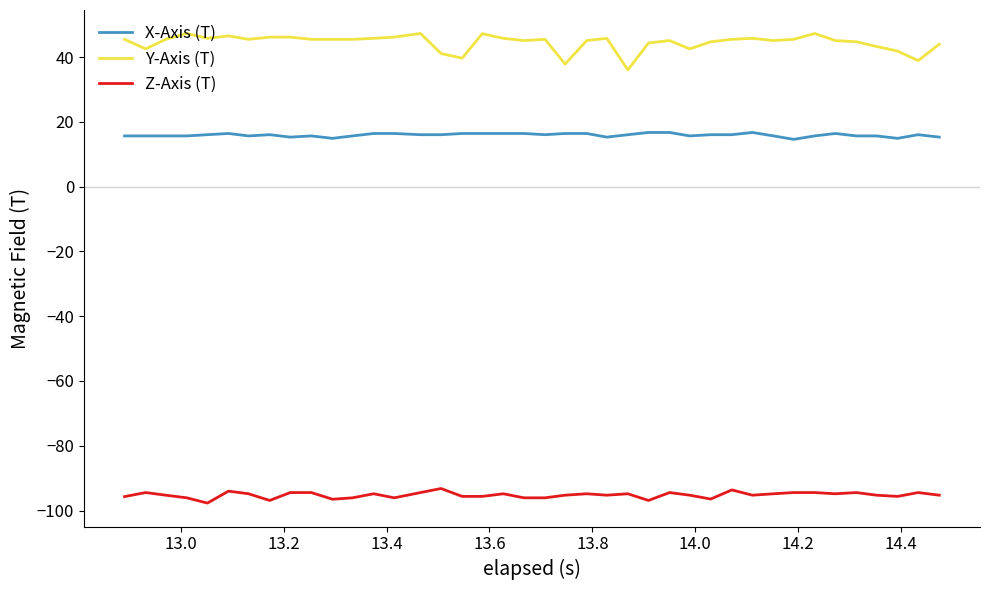

Rank the series by their maximum value, from highest to lowest.

Y-Axis (T), X-Axis (T), Z-Axis (T)